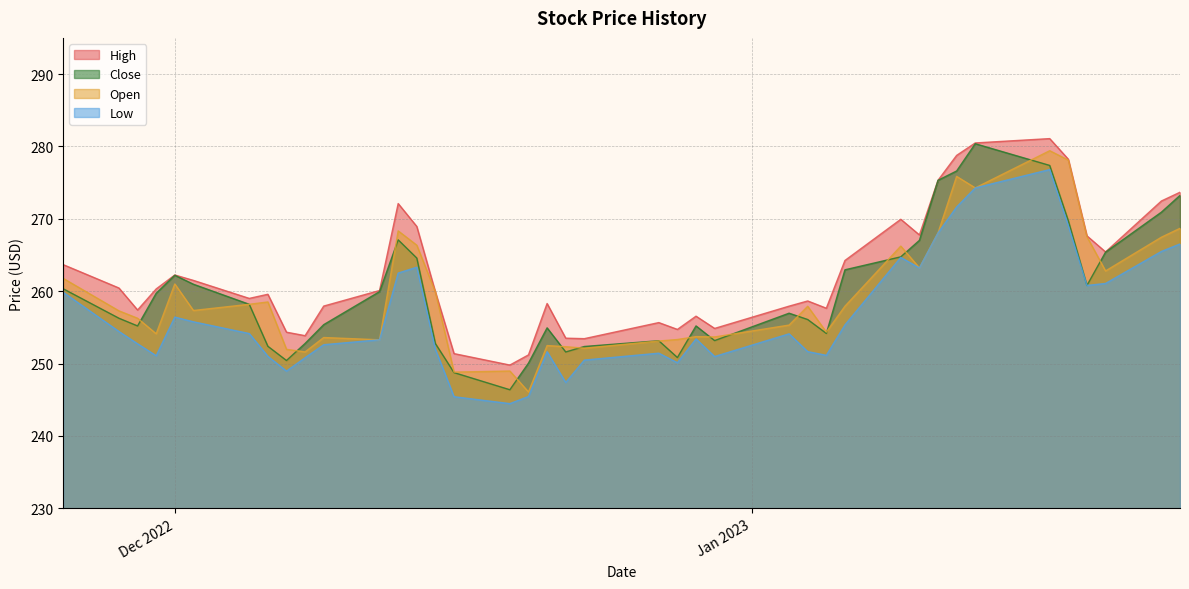

What is the highest value of the Open series?

279.4